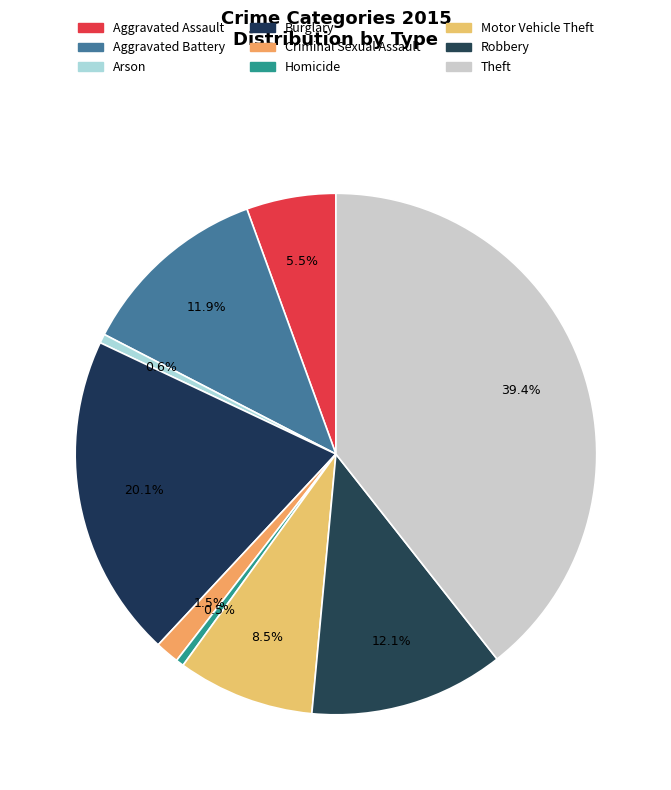

What is the largest slice in the pie chart?

Theft